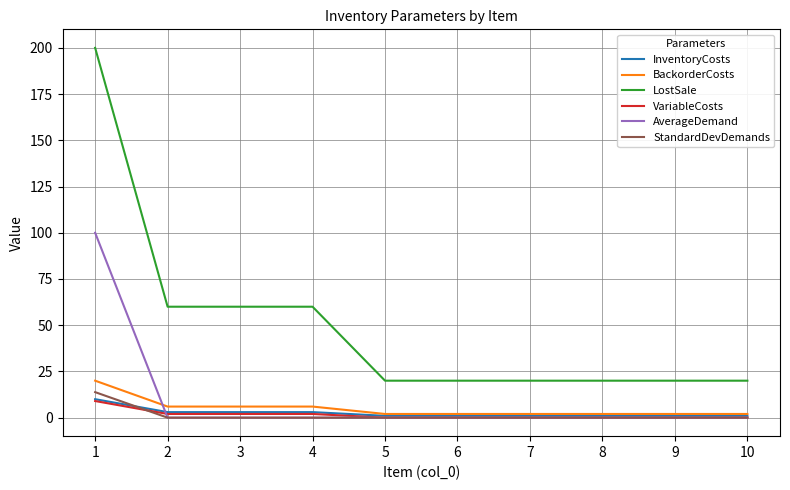

Reading left to right, list all the values displayed in this chart.

InventoryCosts: 1=10.0	2=3.0	3=3.0	4=3.0	5=1.0	6=1.0	7=1.0	8=1.0	9=1.0	10=1.0
BackorderCosts: 1=20.0	2=6.0	3=6.0	4=6.0	5=2.0	6=2.0	7=2.0	8=2.0	9=2.0	10=2.0
LostSale: 1=200.0	2=60.0	3=60.0	4=60.0	5=20.0	6=20.0	7=20.0	8=20.0	9=20.0	10=20.0
VariableCosts: 1=9.0	2=2.0	3=2.0	4=2.0	5=0.0	6=0.0	7=0.0	8=0.0	9=0.0	10=0.0
AverageDemand: 1=100.0	2=0.0	3=0.0	4=0.0	5=0.0	6=0.0	7=0.0	8=0.0	9=0.0	10=0.0
StandardDevDemands: 1=13.8	2=0.0	3=0.0	4=0.0	5=0.0	6=0.0	7=0.0	8=0.0	9=0.0	10=0.0